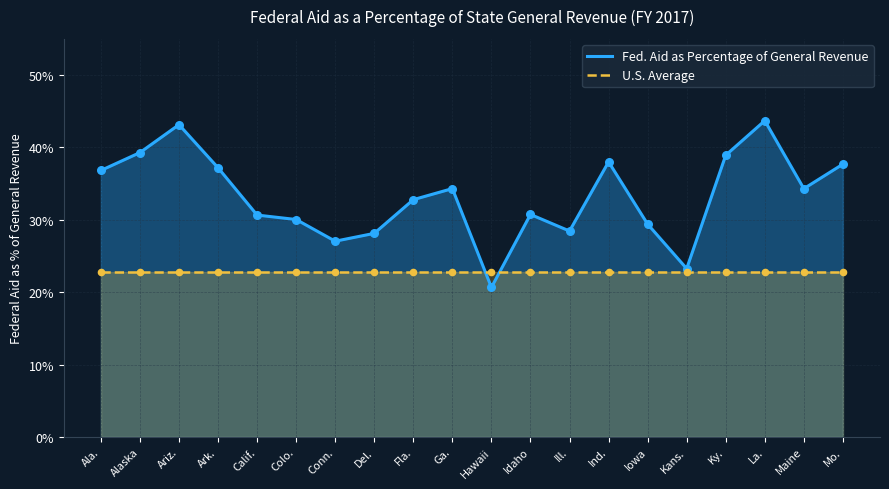

What is the total value across all series at Ind.?

0.6